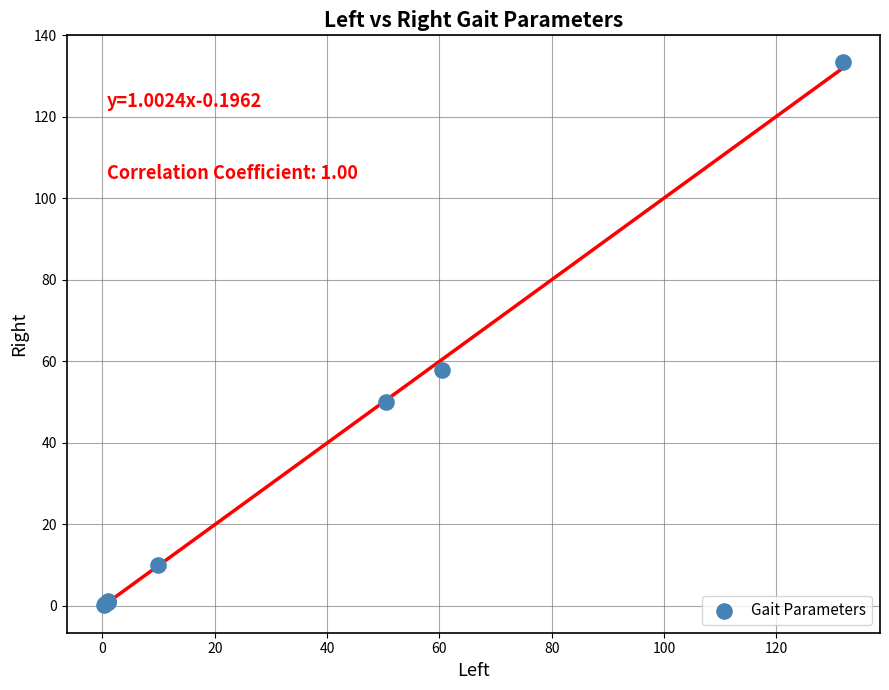

What Y value in the scatter plot is closest to 66?

57.8